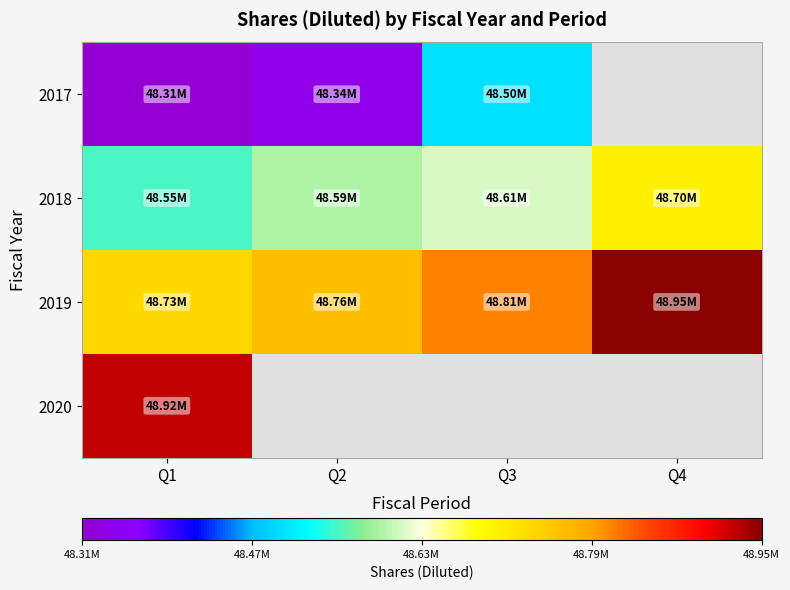

At which category does the chart reach its minimum across all series?

Q1